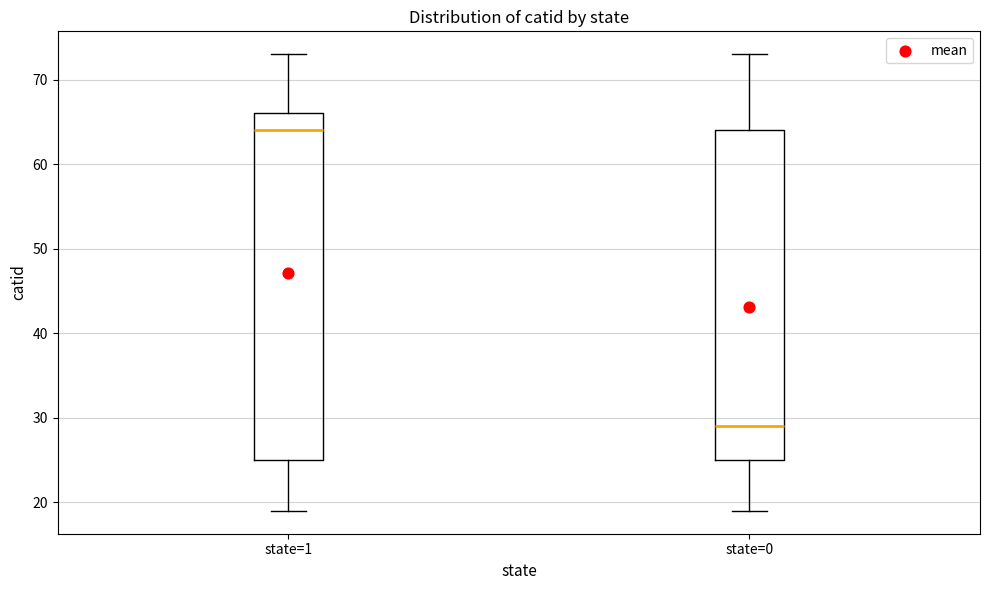

Where does the lower whisker of the box for state=1 end on the y-axis? The values are not printed on the chart, so give them approximately, as read against the axis.

19